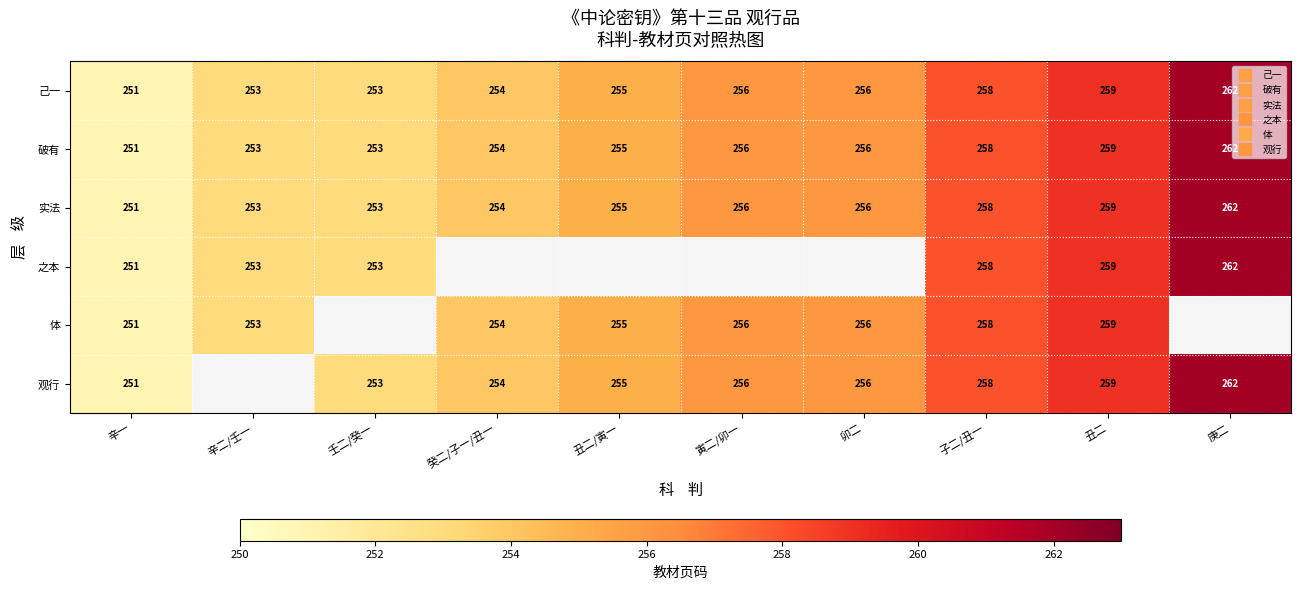

At how many categories does at least one series exceed 251?

9